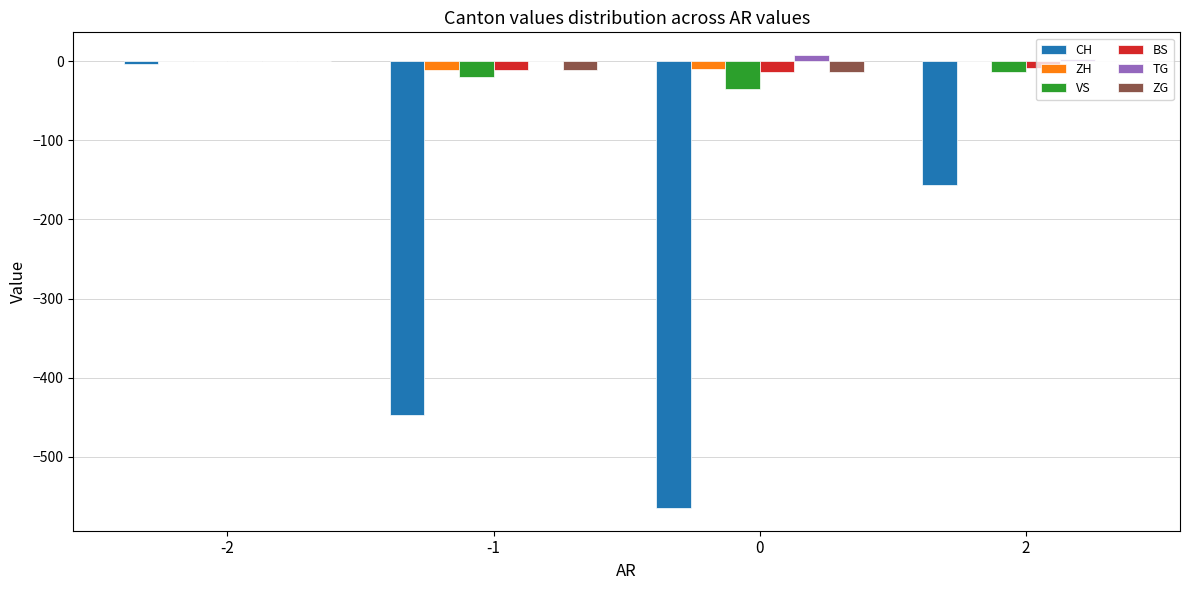

Between -1 and 2, which series saw the biggest shift?

CH